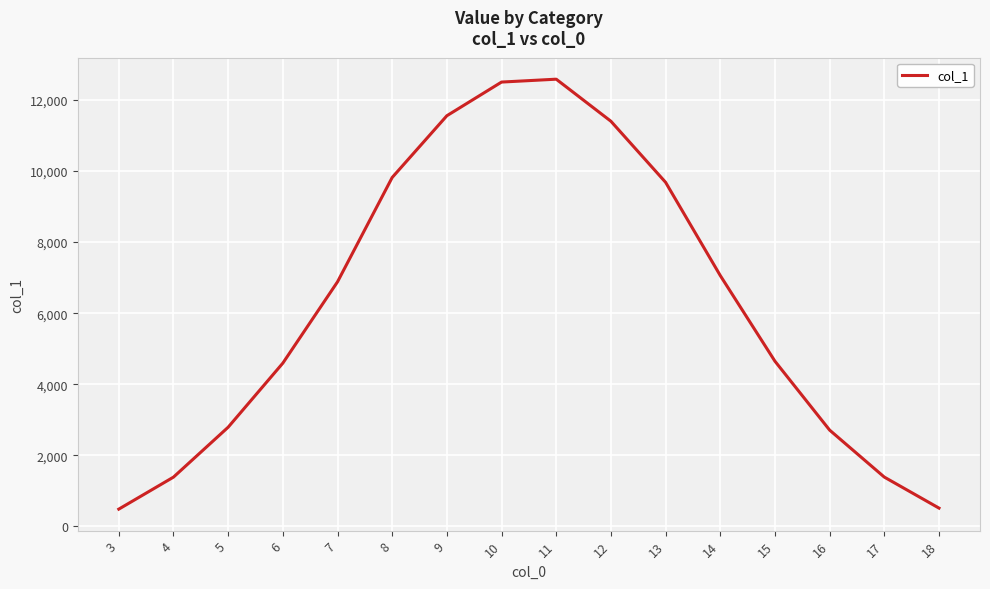

What is the difference between the values at 12 and 14?

4344